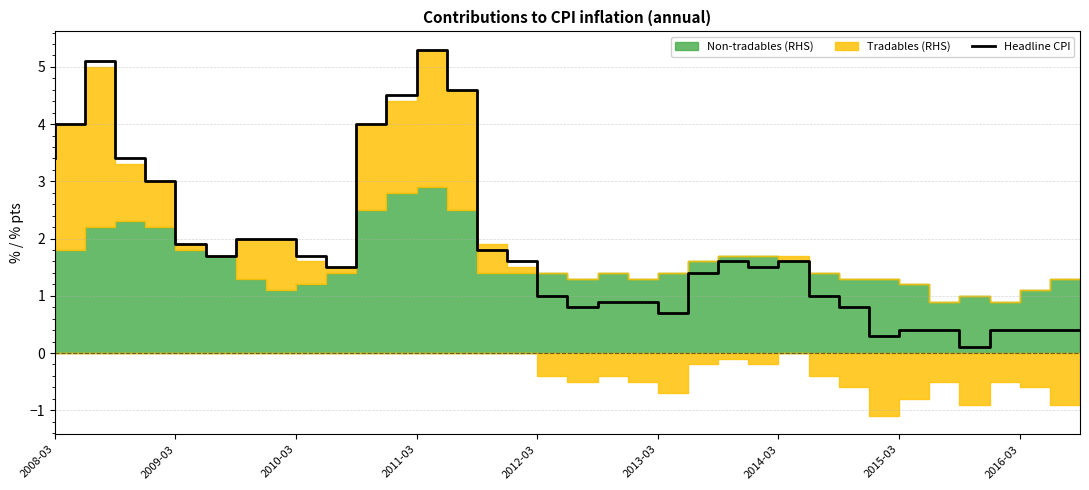

Where does the data first go above 1?

2008-03